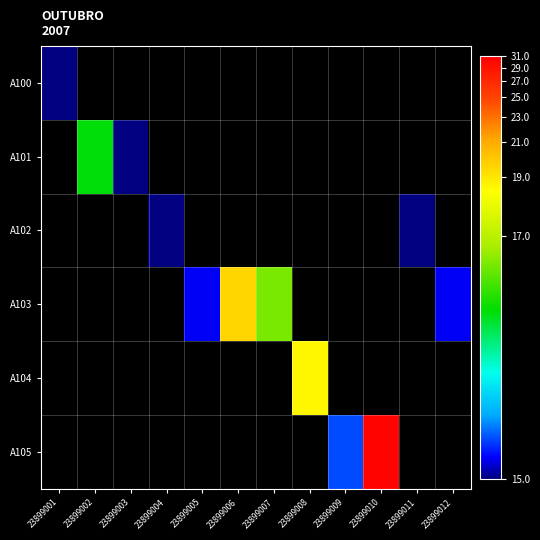

At how many categories does at least one series exceed 3?

6